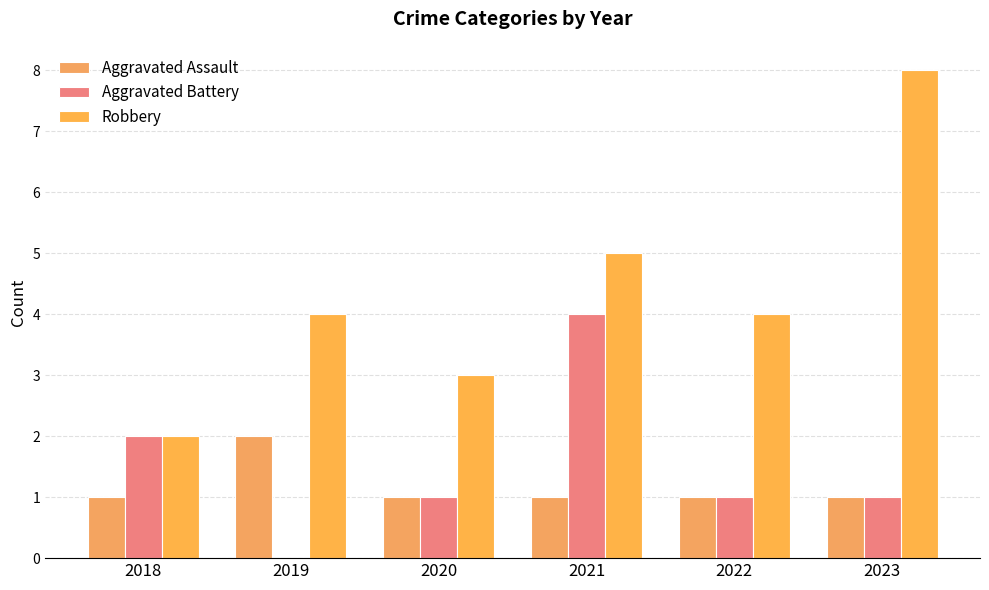

At which category does the chart reach its peak across all series?

2023